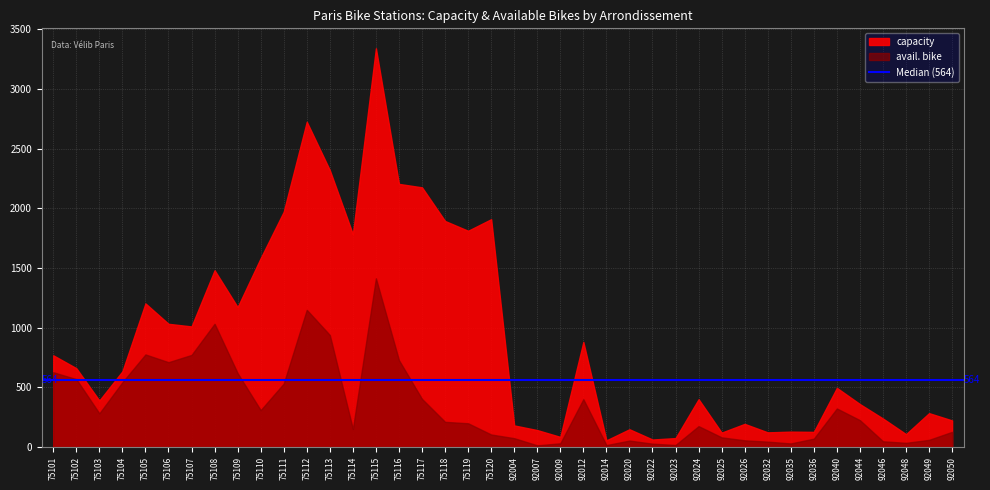

What is the maximum value shown in the chart?

3342